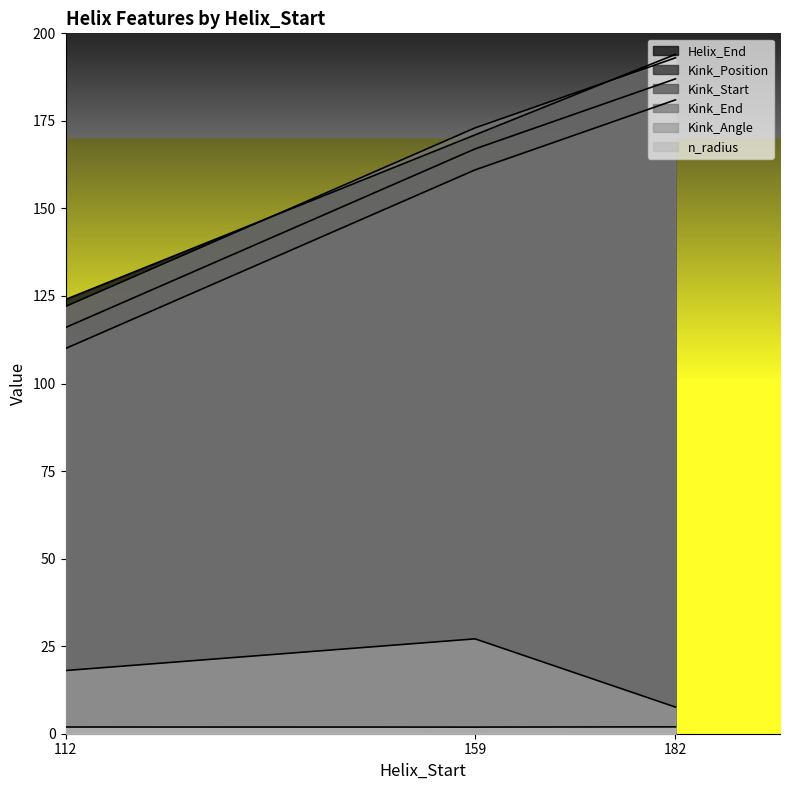

Read the Kink_Position value at 159.

167.0